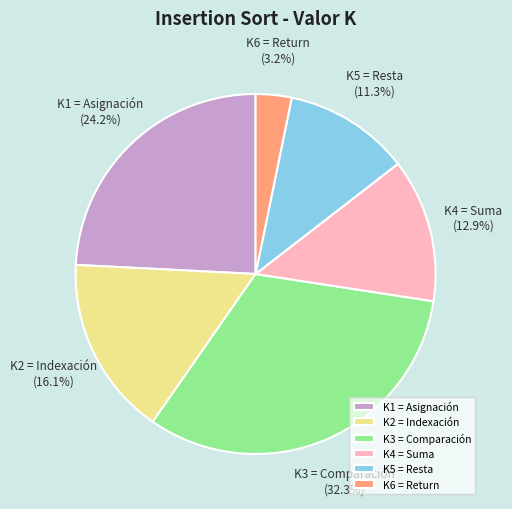

Between K5 = Resta and K1 = Asignación, which is larger?

K1 = Asignación